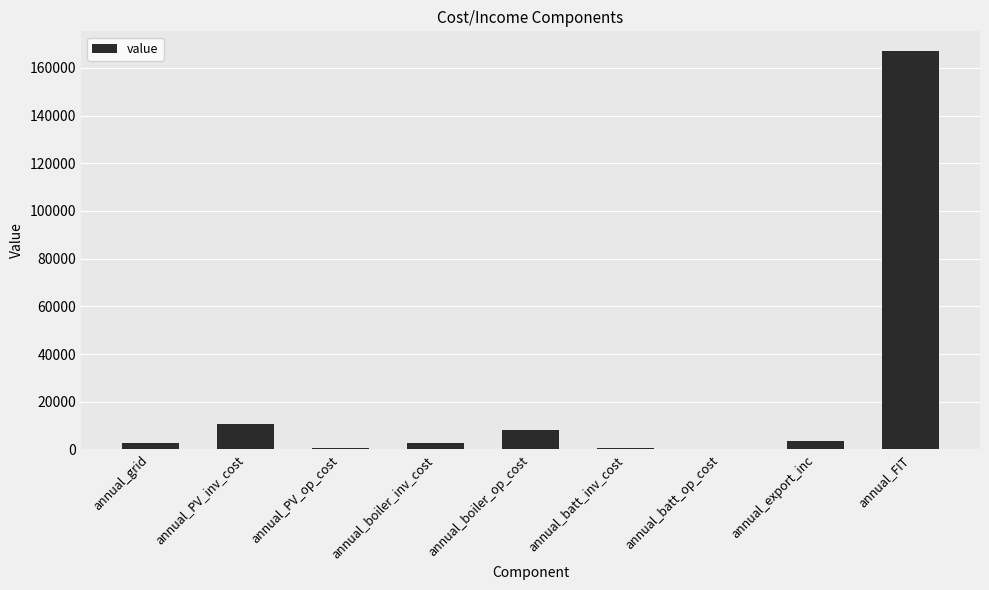

What is the greatest value displayed?

167030.4